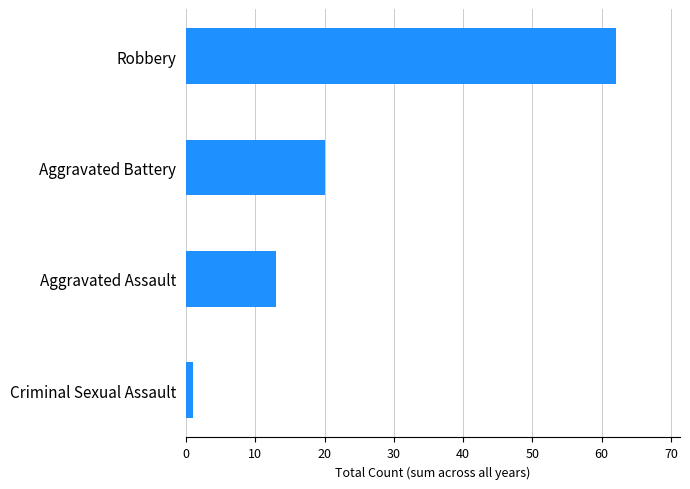

Is it true that the value at Aggravated Assault is 4?

False